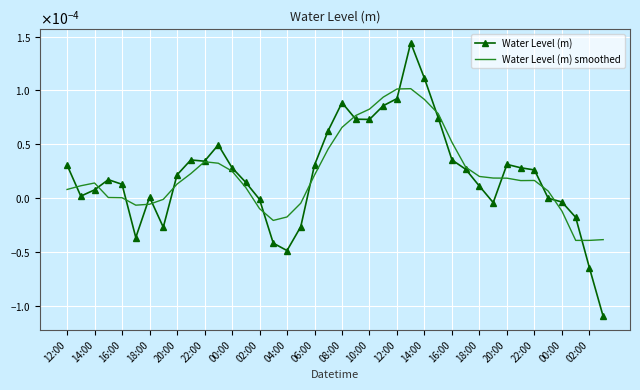

How many intersections are there between Water Level (m) smoothed and Water Level (m)?

15